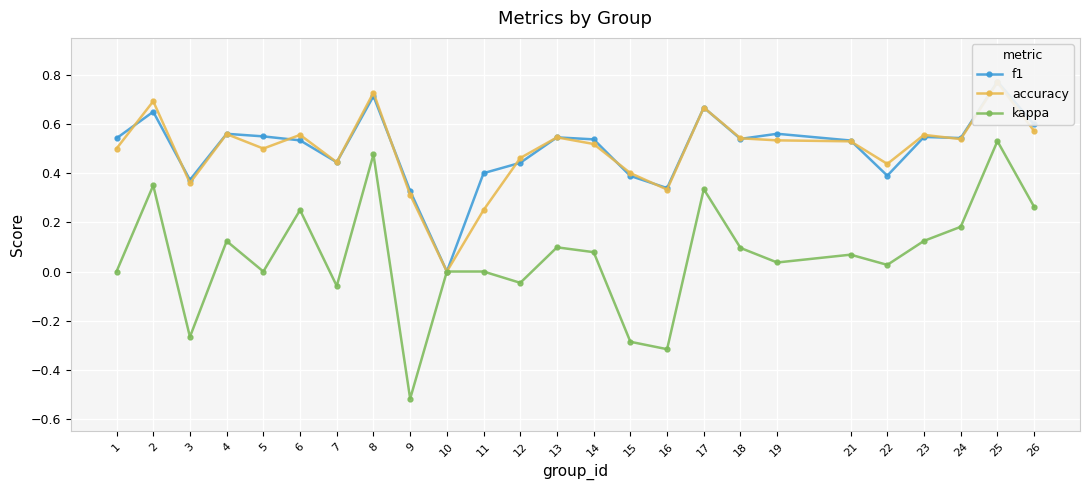

What is the difference between the highest and lowest values at 21?

0.5